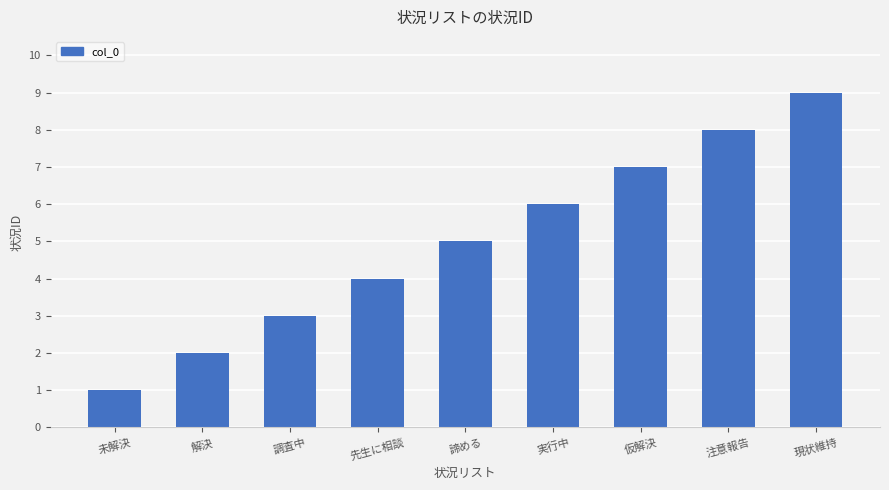

What is the ratio of the value at 先生に相談 to the value at 調査中?

1.3